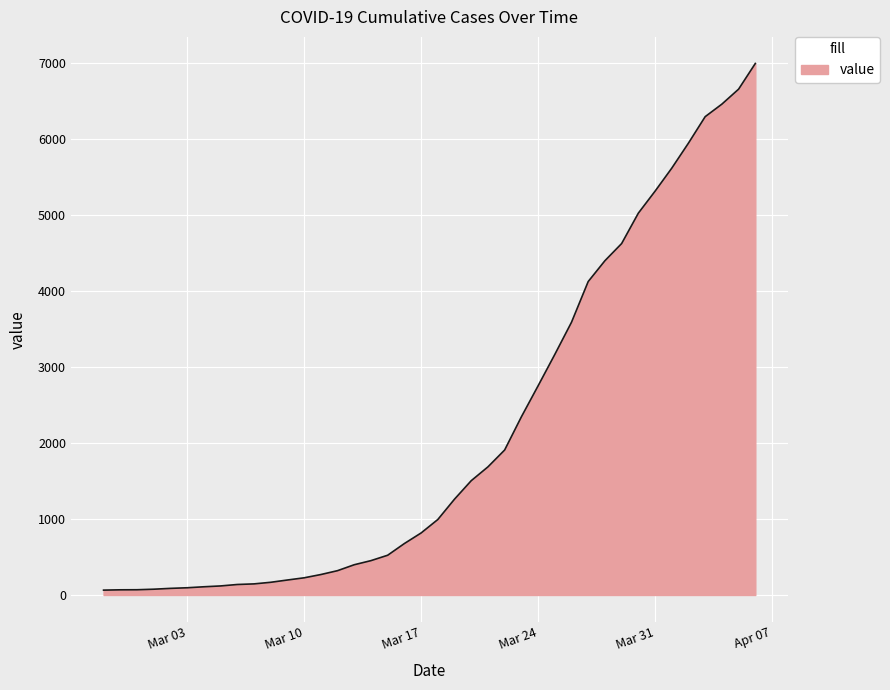

What is the maximum value shown in the chart?

6995